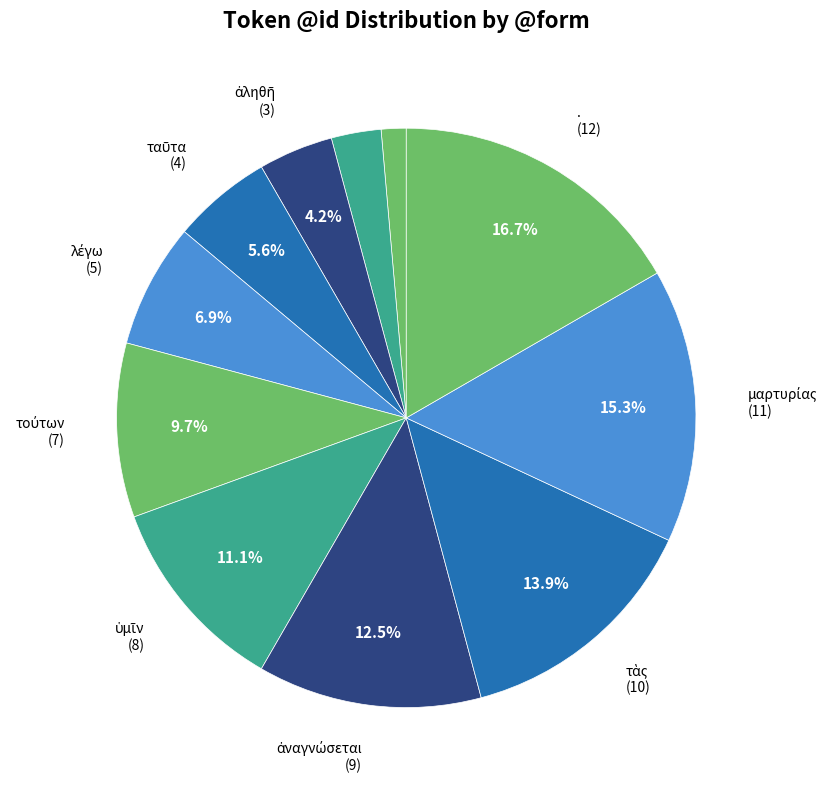

Which slice is the largest?

.